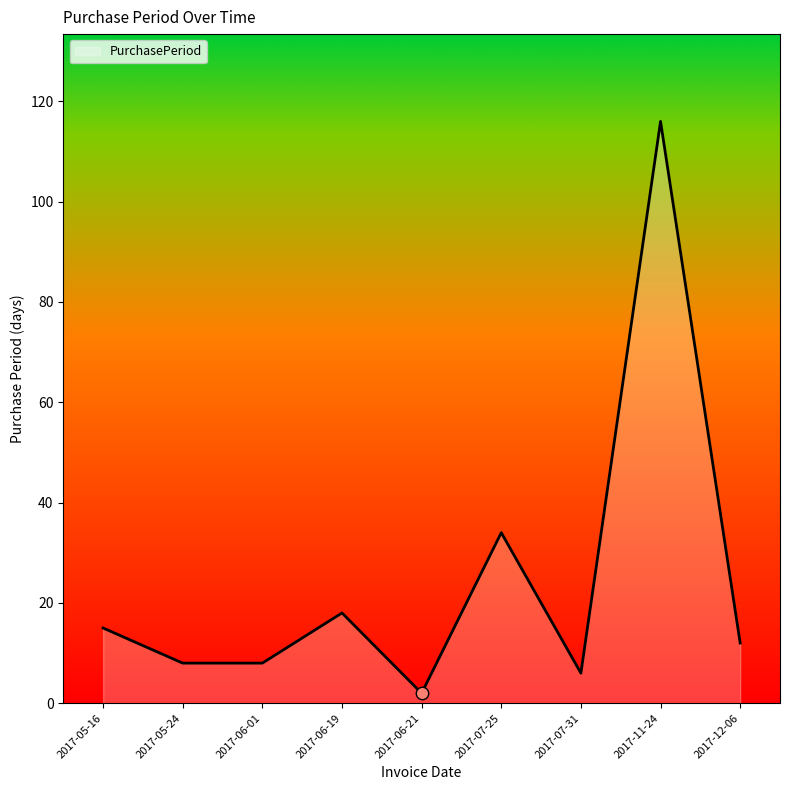

What is the ratio of the value at 2017-11-24 to the value at 2017-06-01?

14.5